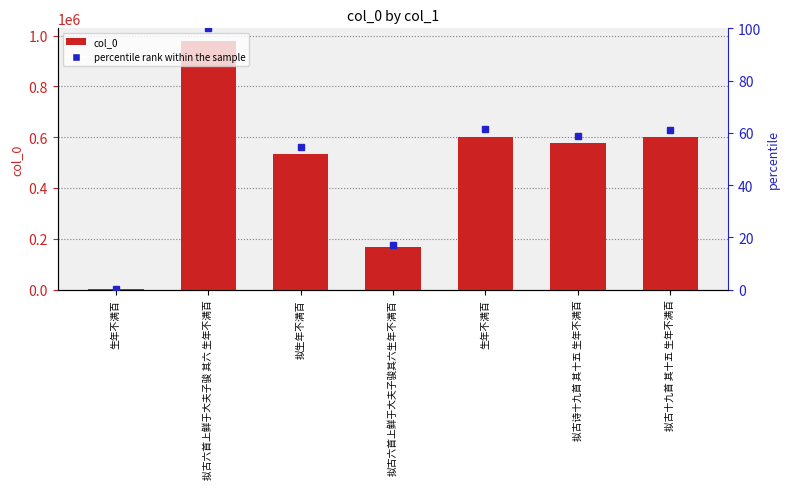

What is the label of the 5th bar from the left?

生年不满百